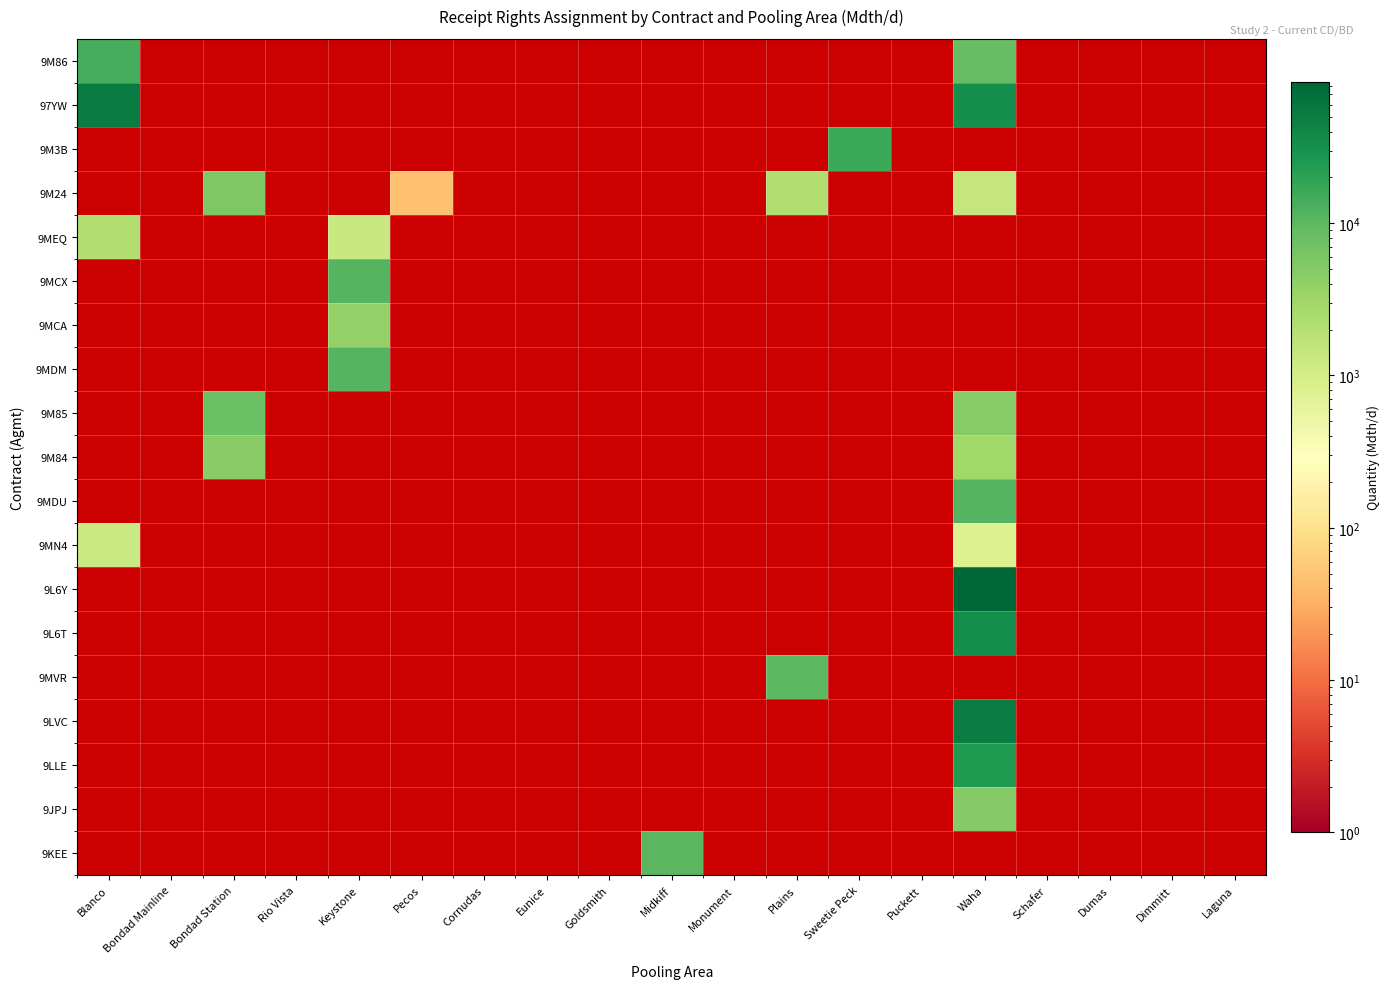

Is the value of 9L6T at Rio Vista greater than the value of 9JPJ at Bondad Mainline?

No